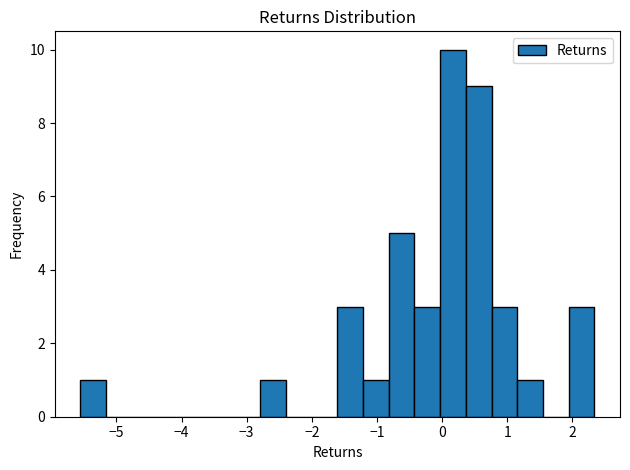

Around what value on the x-axis is the tallest bar? Give the approximate position of its centre, as read against the axis.

0.2